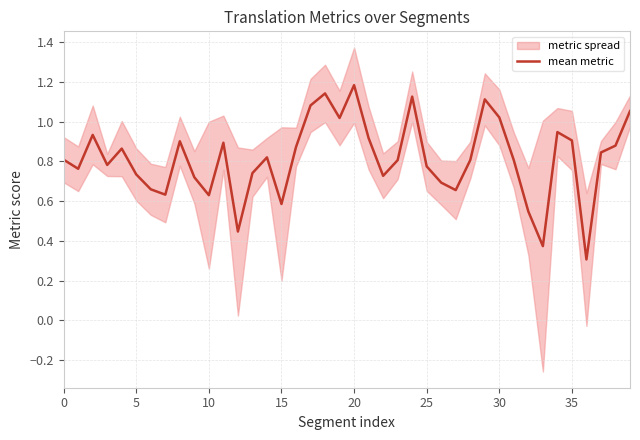

Which category has the lowest value across all series?

36